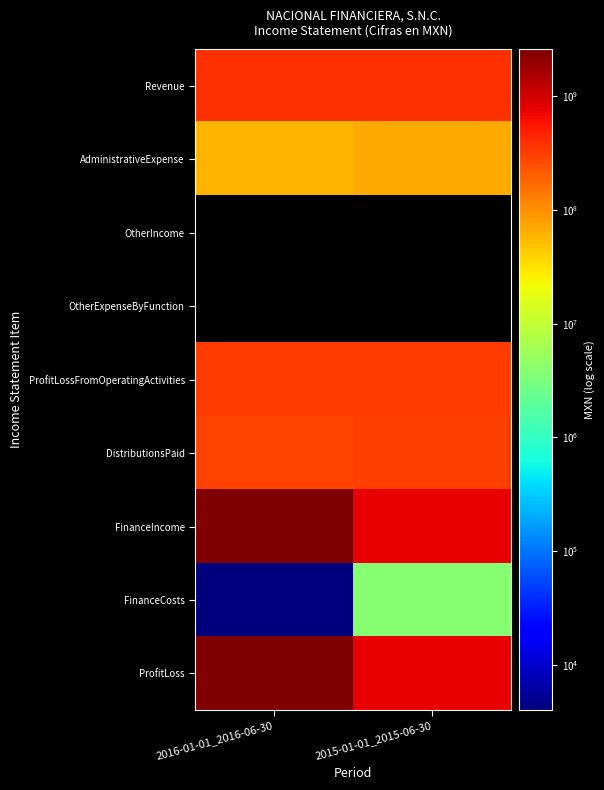

At how many categories does at least one series exceed 1986757792?

1